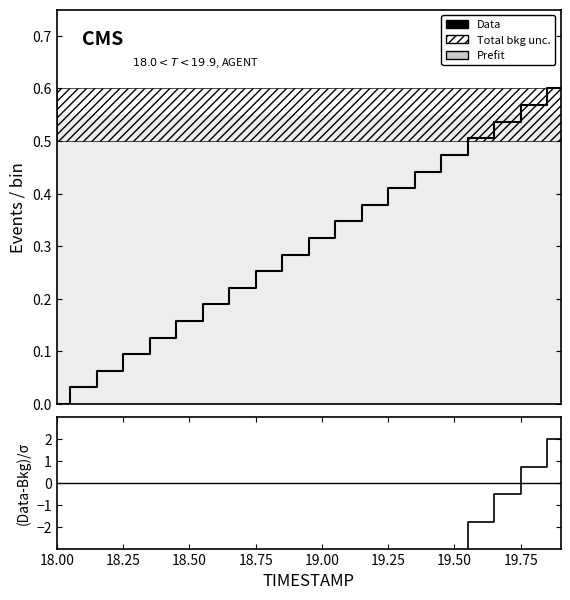

Is the value of Data at 10 greater than the value of (Data-Bkg)/σ at 11?

Yes